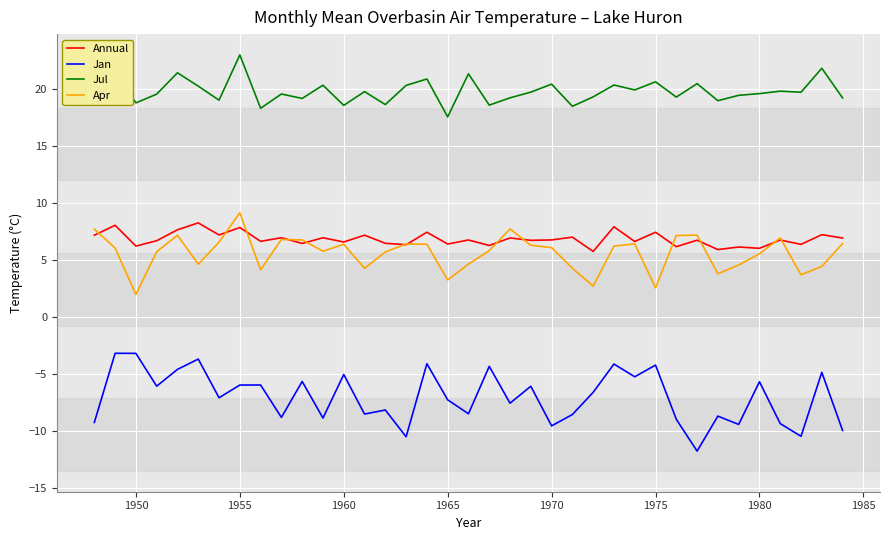

What is the difference between the maximum and minimum values in the Annual series?

2.5